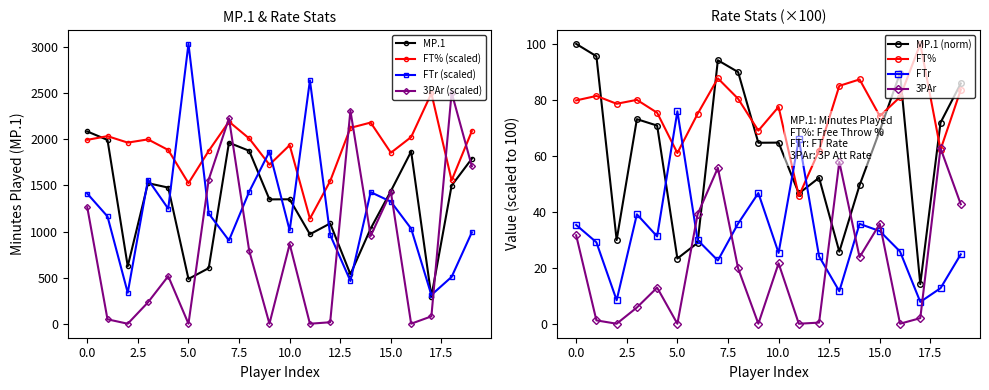

What is the spread (max minus min) of values at 4?

1369.0